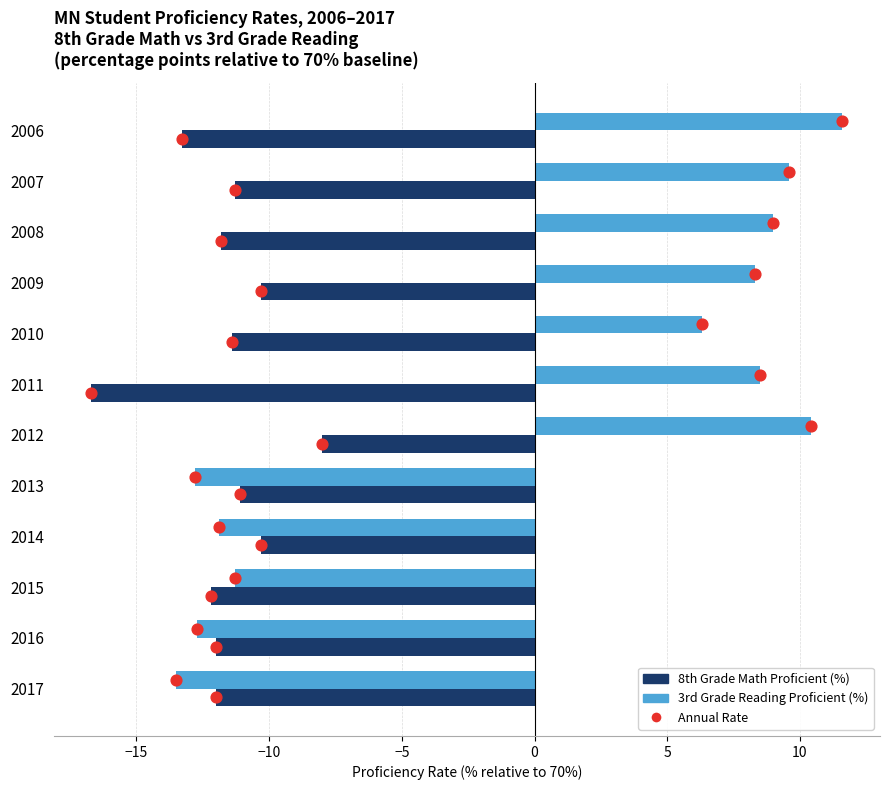

Which series has the widest spread of Y values?

3rd Grade Reading Proficient (%)